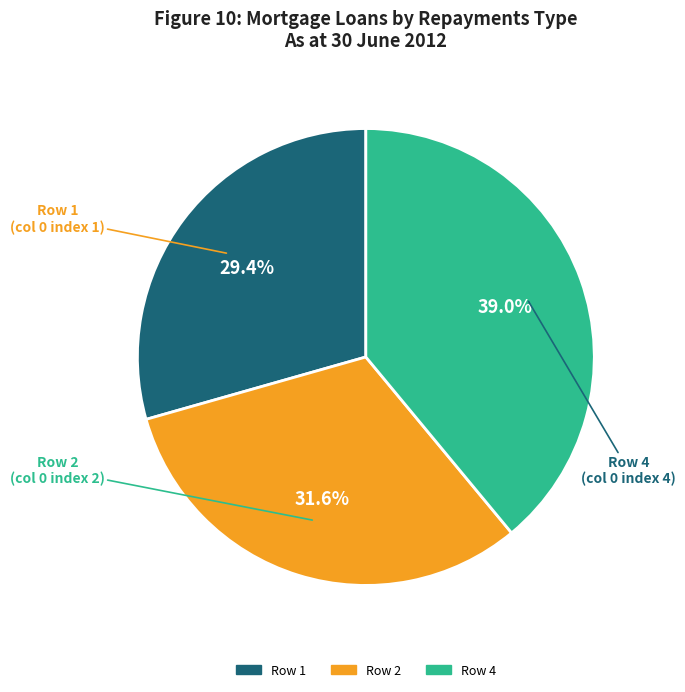

Does any single category account for the majority?

No